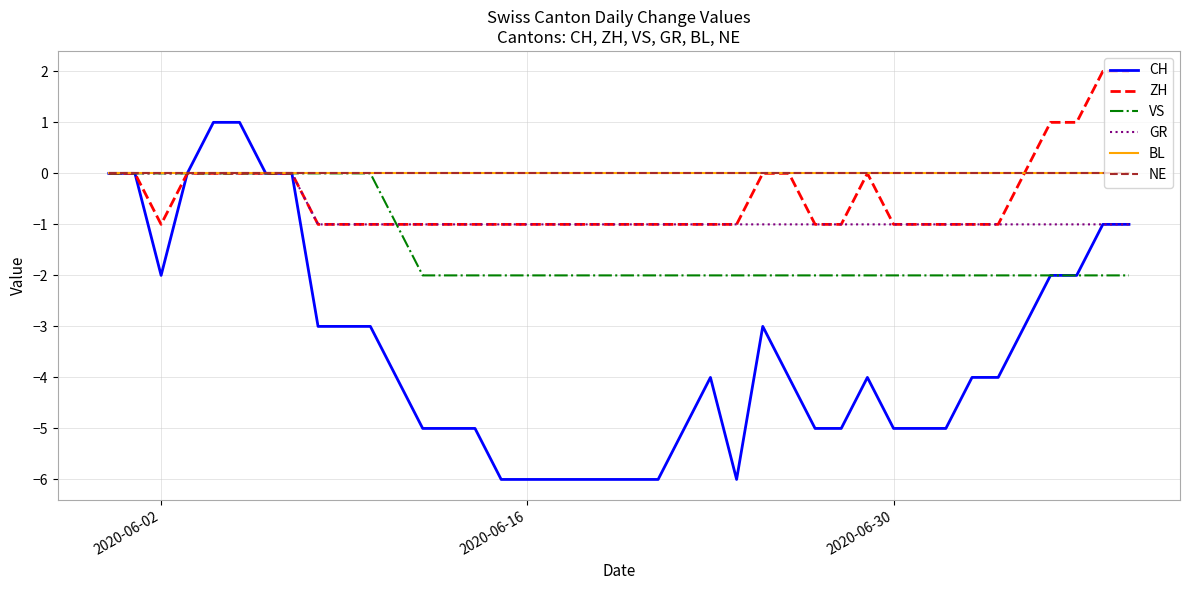

Does the chart have visible grid lines?

Yes